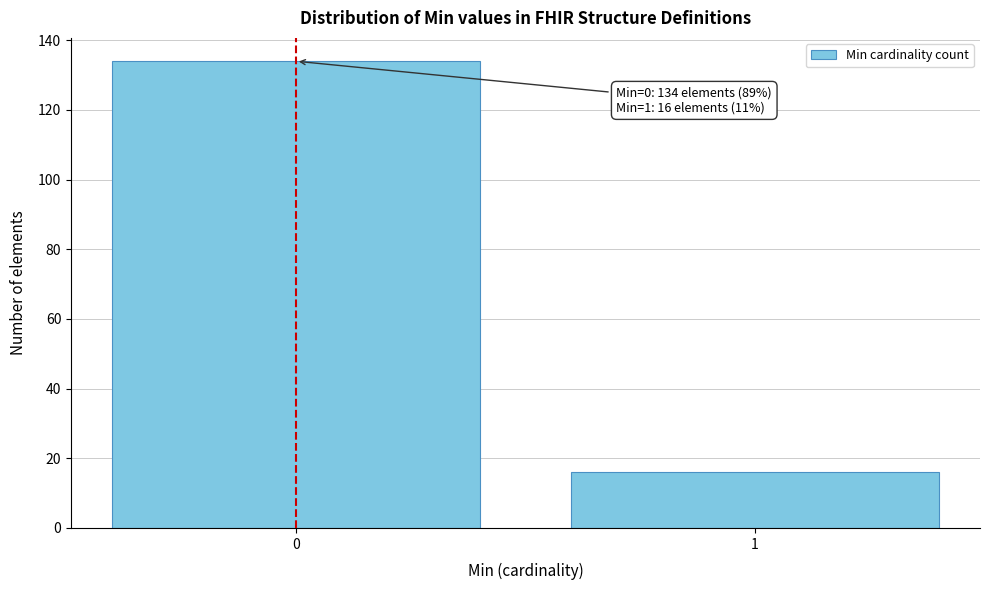

Reading left to right, what are all the values shown in this chart?

0=134	1=16